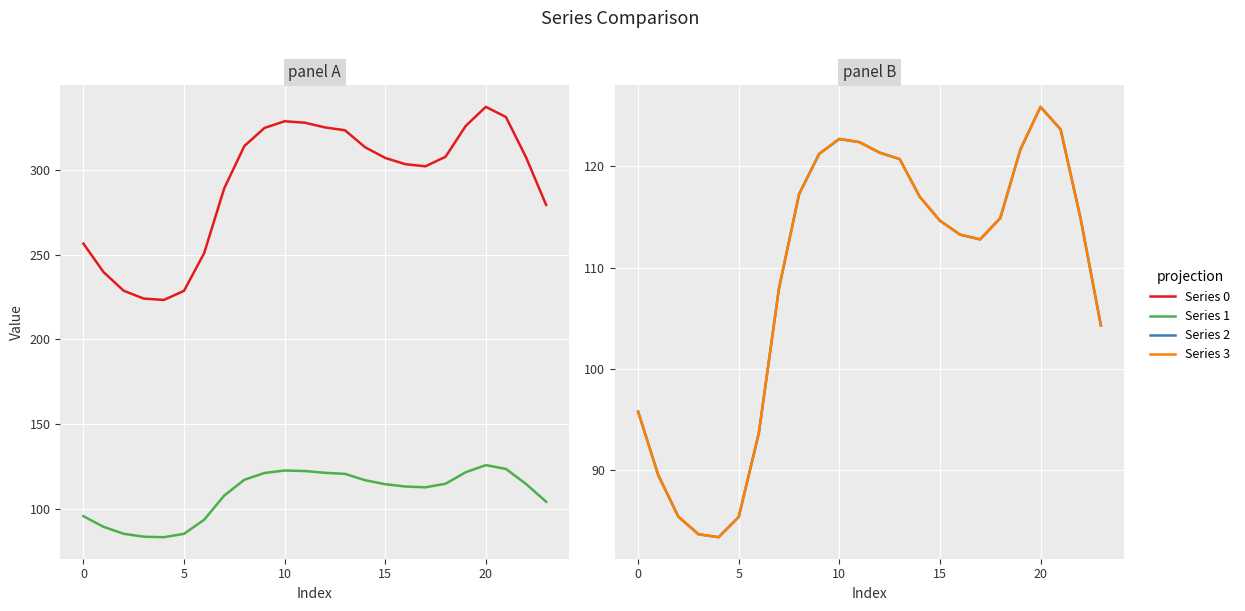

Reading left to right, what are all the values shown in this chart?

Series 0: 256.5	239.7	228.7	224.1	223.3	228.7	250.9	289.1	314.1	324.7	328.7	327.8	325.1	323.3	313.4	307.1	303.4	302.1	307.7	325.9	337.2	331.2	307.4	279.3
Series 1: 95.8	89.5	85.4	83.7	83.4	85.4	93.7	107.9	117.3	121.2	122.7	122.4	121.4	120.7	117.0	114.6	113.3	112.8	114.9	121.7	125.9	123.6	114.8	104.3
Series 2: 95.8	89.5	85.4	83.7	83.4	85.4	93.7	107.9	117.3	121.2	122.7	122.4	121.4	120.7	117.0	114.6	113.3	112.8	114.9	121.7	125.9	123.6	114.8	104.3
Series 3: 95.8	89.5	85.4	83.7	83.4	85.4	93.7	107.9	117.3	121.2	122.7	122.4	121.4	120.7	117.0	114.6	113.3	112.8	114.9	121.7	125.9	123.6	114.8	104.3